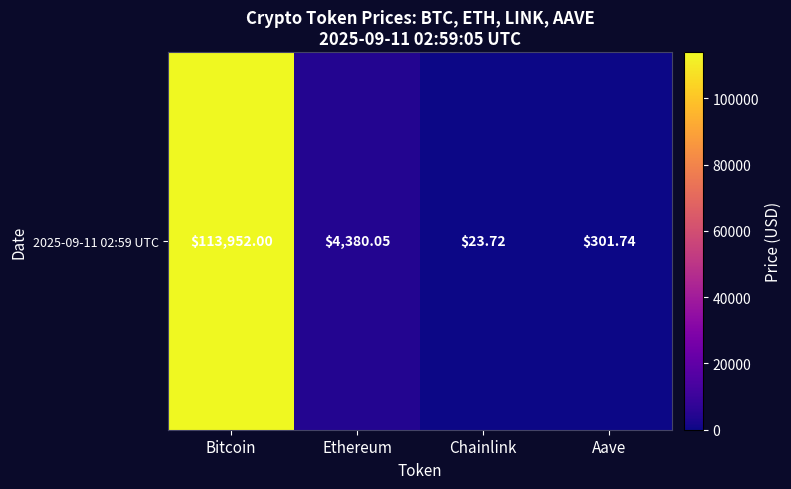

What is the sum of the values at Ethereum and Aave?

4681.8